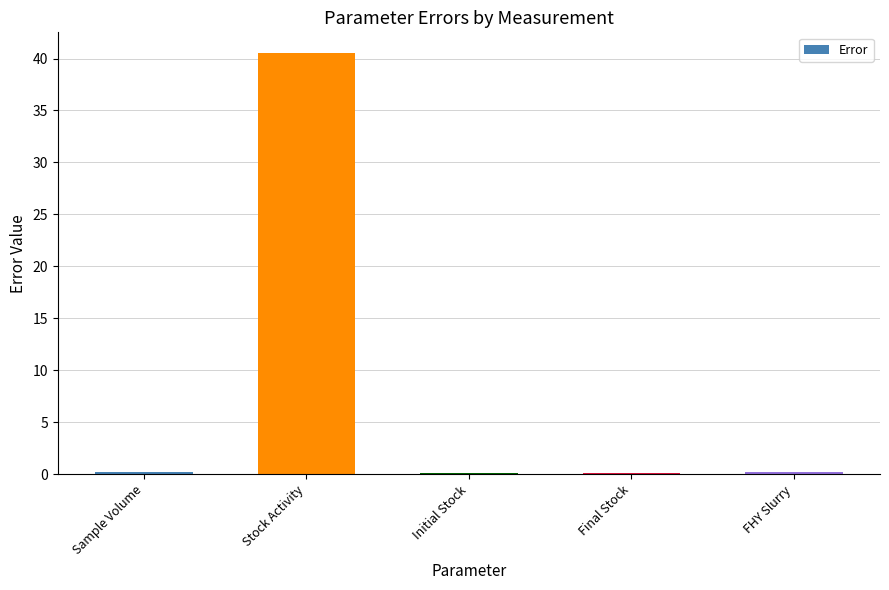

Count the number of categories in the chart.

5